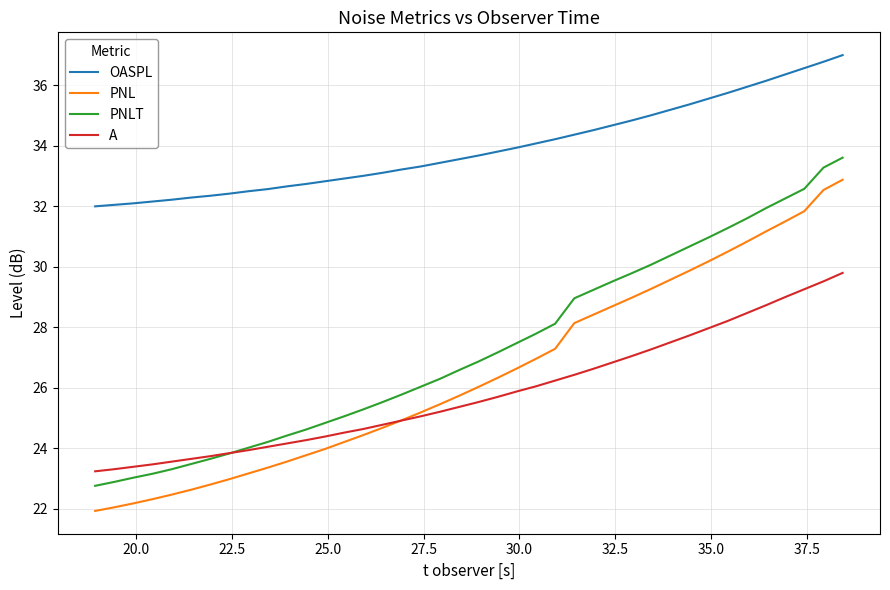

True or false: PNL and OASPL cross at least once.

False